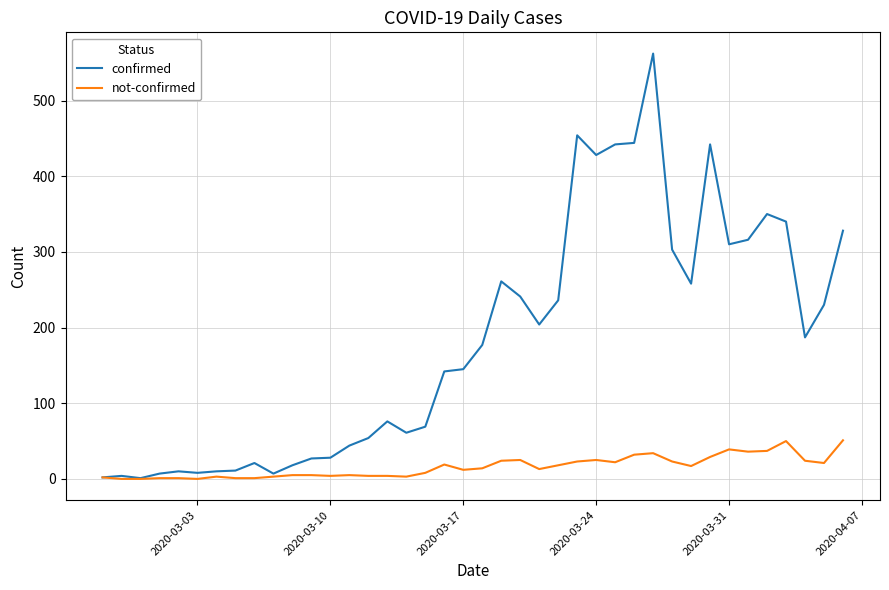

Rank the series by their average value, from highest to lowest.

confirmed, not-confirmed